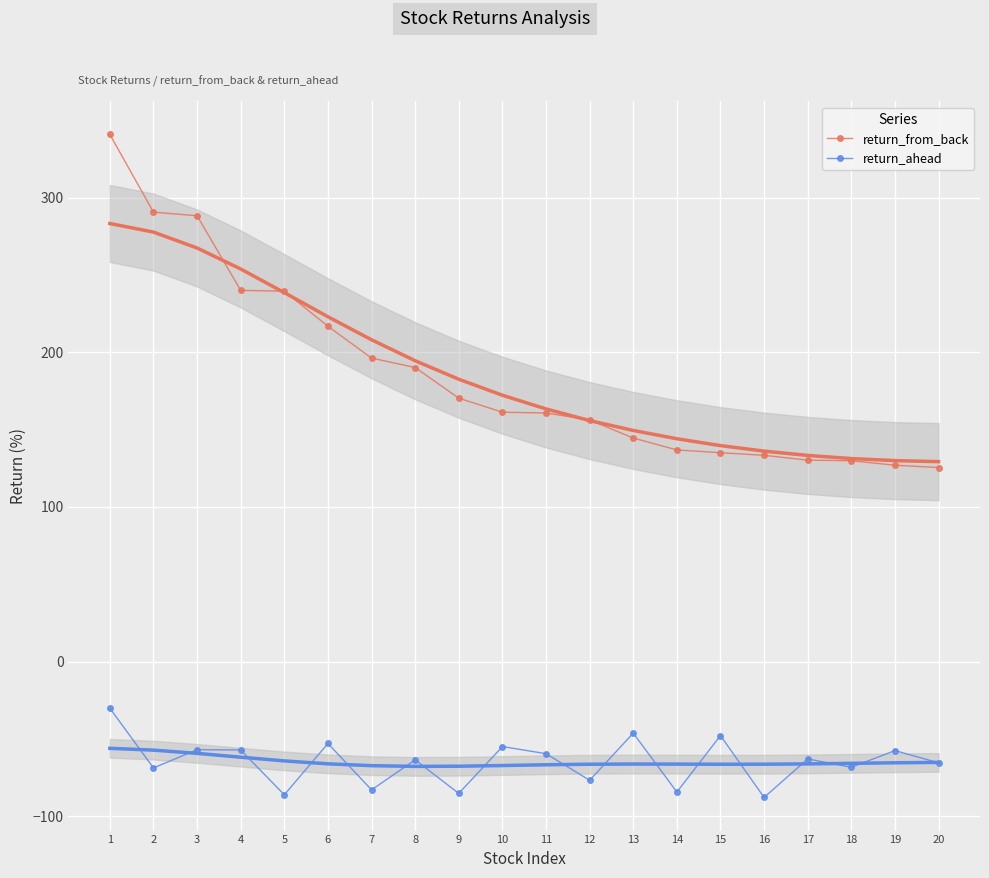

True or false: return_from_back and return_ahead intersect in this chart.

False